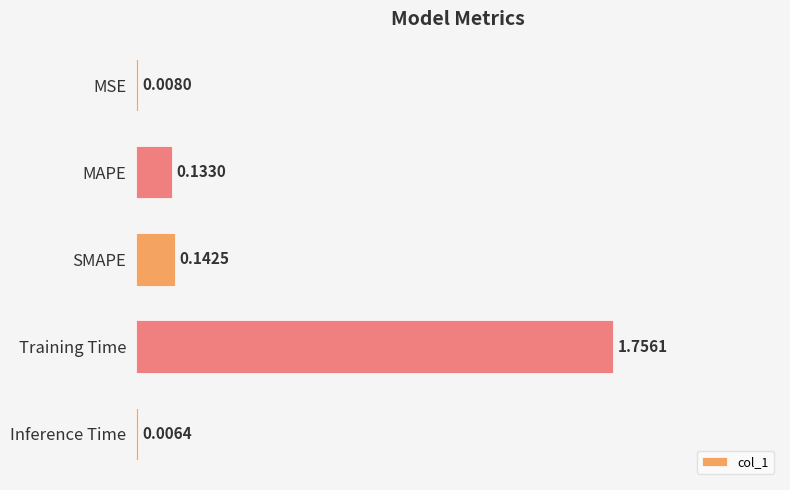

Which label corresponds to the largest value in the chart?

Training Time